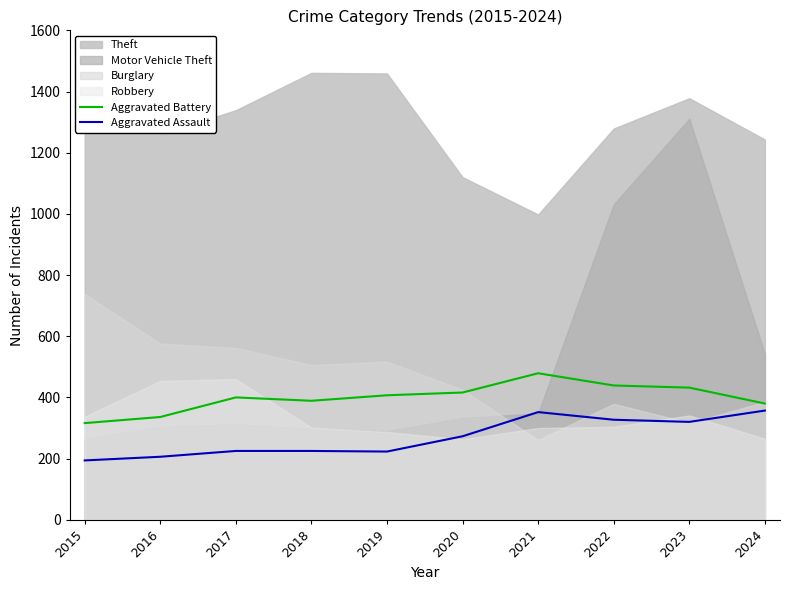

What is the lowest value of the Aggravated Assault series?

194